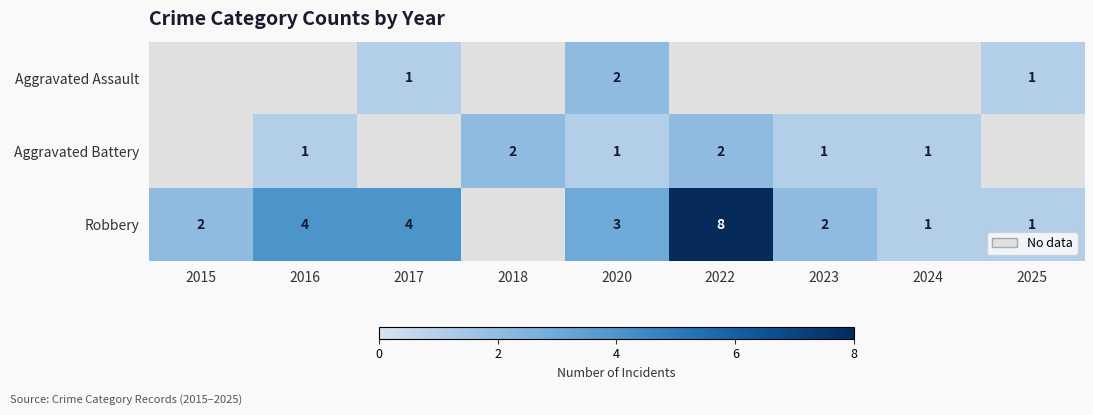

True or false: Aggravated Assault has a value of 2 at 2017.

False